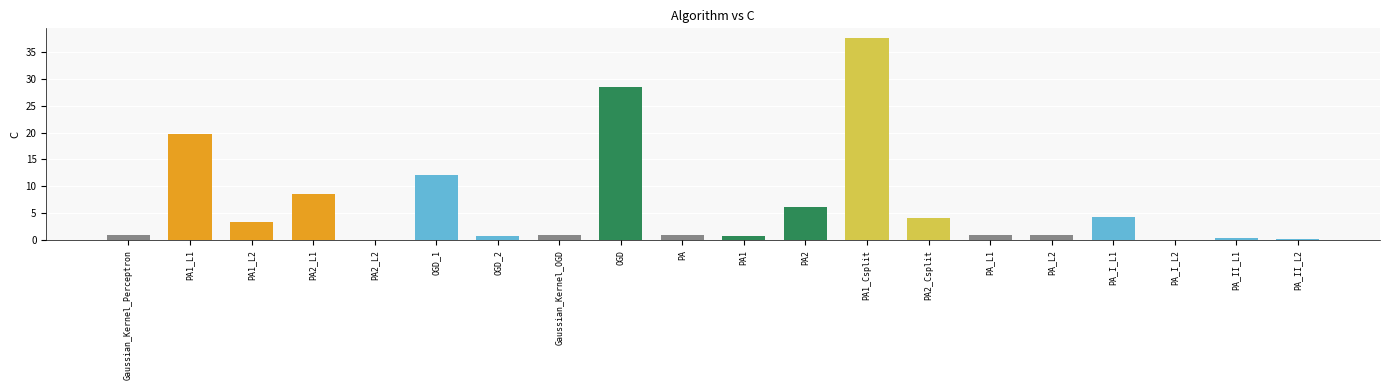

At which label is the value closest to 18?

PA1_L1